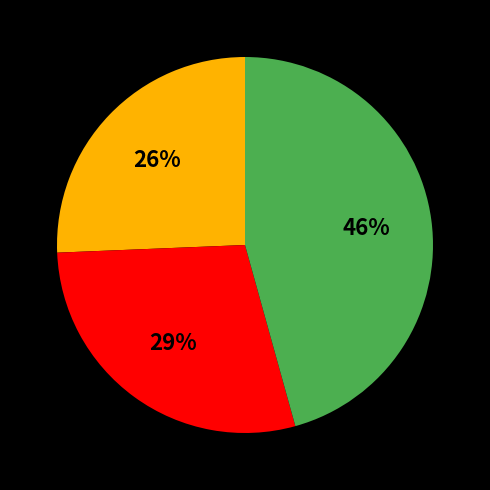

To the nearest percent, what is the difference between the largest and smallest slice percentages?

20%